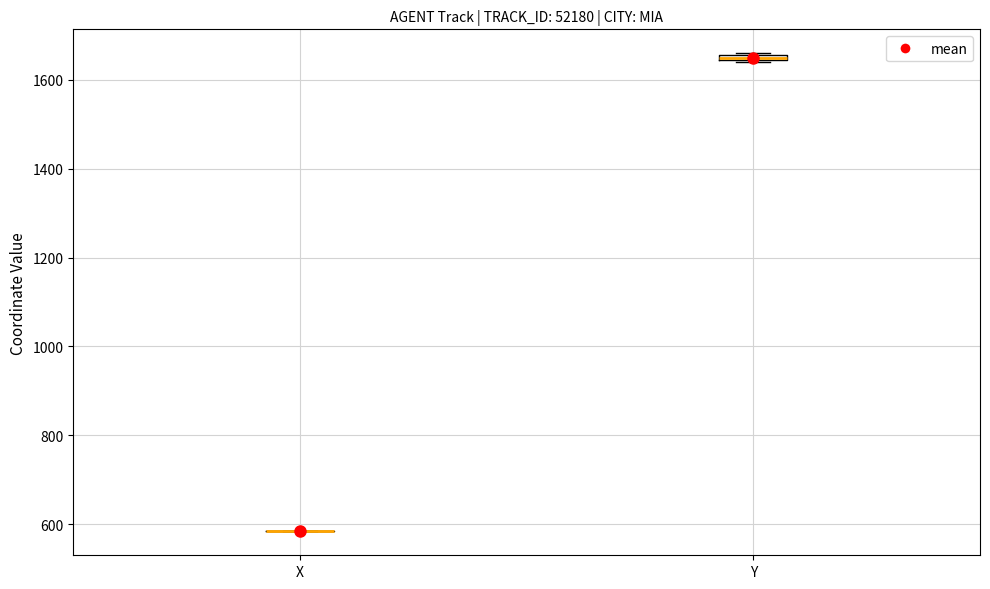

Where is the upper edge of the box for Y on the y-axis? The values are not printed on the chart, so give them approximately, as read against the axis.

1660